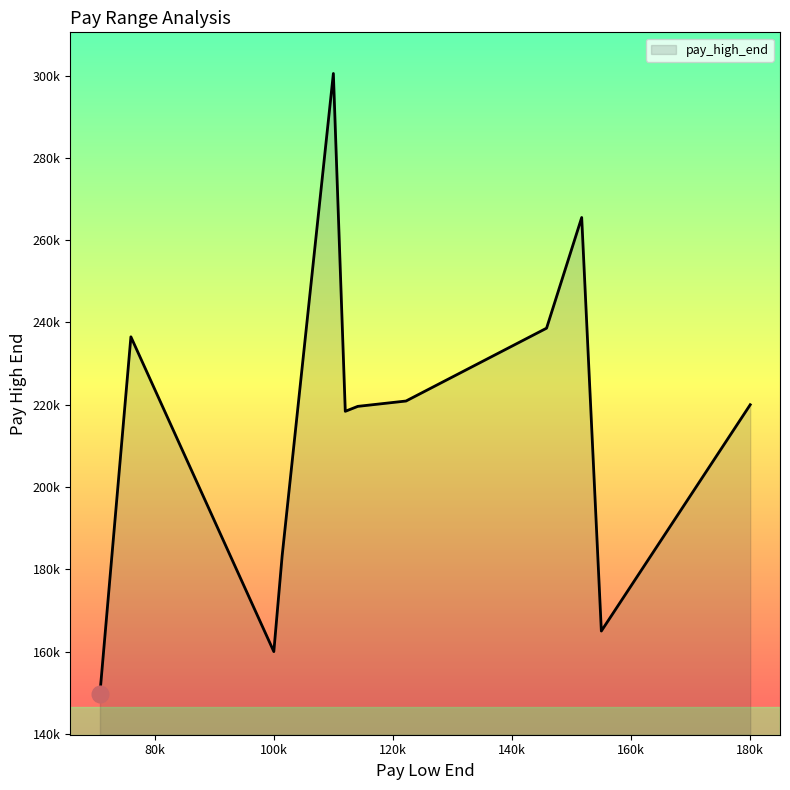

The chart shows a value of 76961 at 101400. True or false?

False